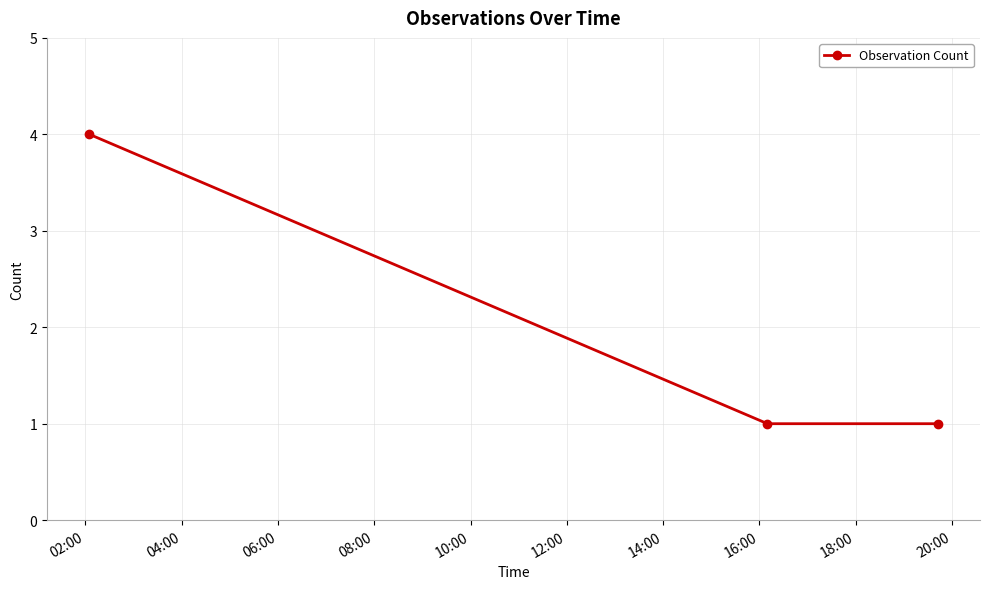

Does the chart have visible grid lines?

Yes